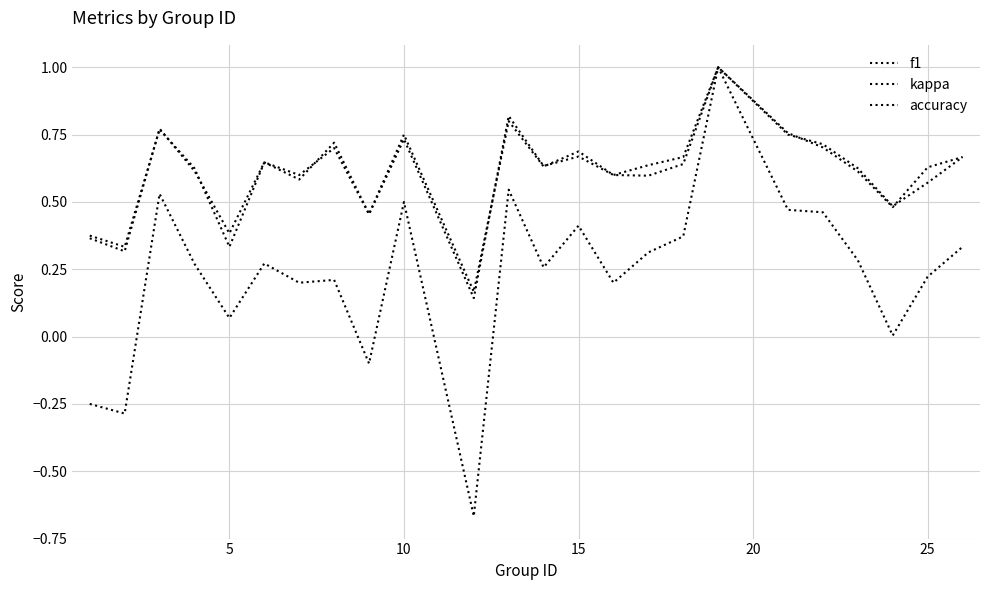

Does the chart display data point markers on the line(s)?

No